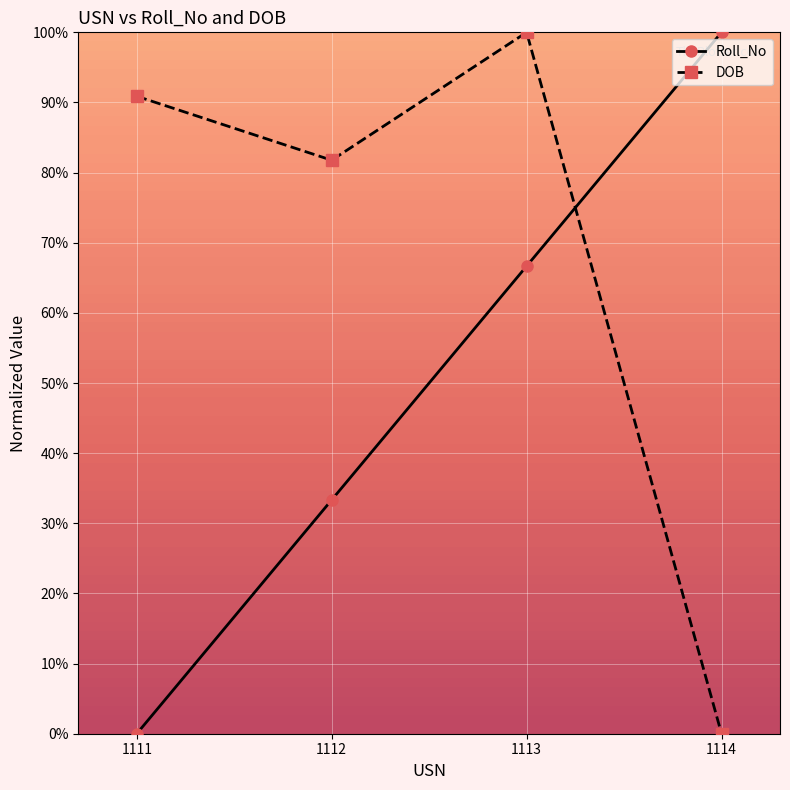

True or false: Roll_No has a value of 0.0 at 1111.

True